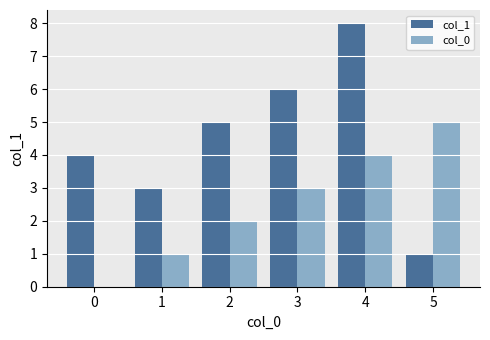

The col_0 series shows -3 at 0. True or false?

False